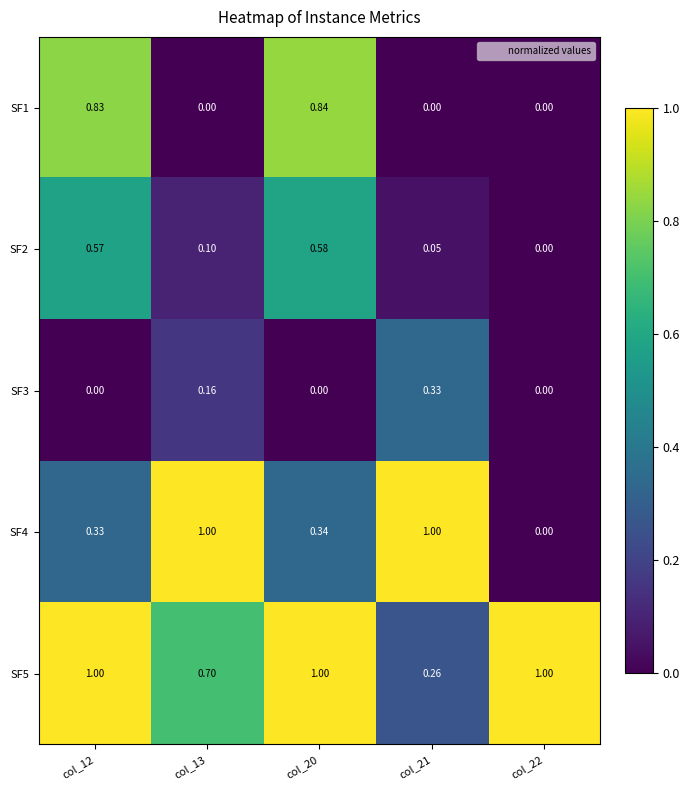

Is the value of SF5 at col_12 greater than the value of SF2 at col_21?

Yes